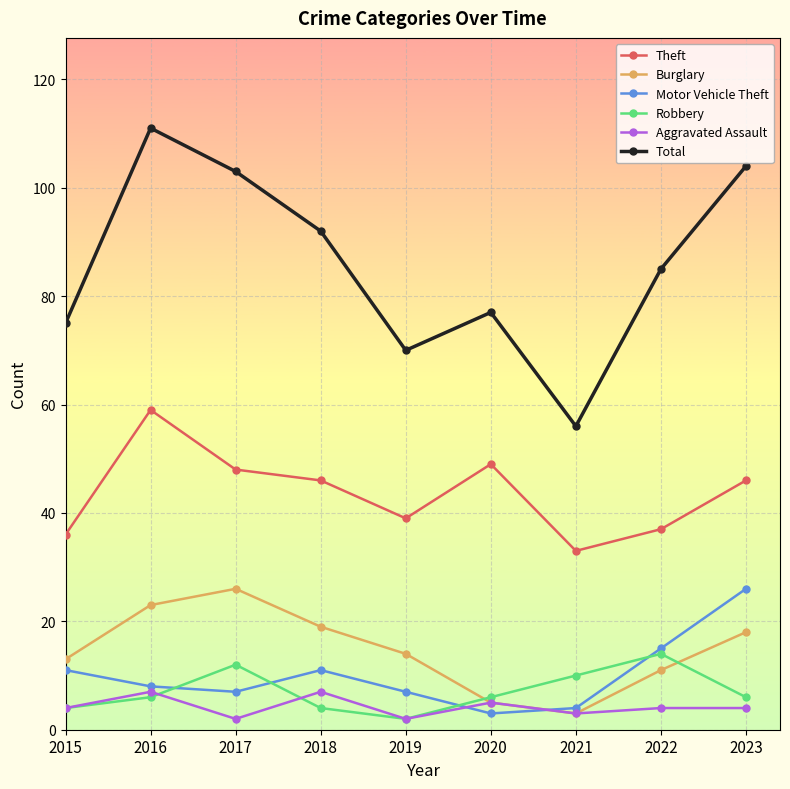

How many lines are shown in the chart?

6